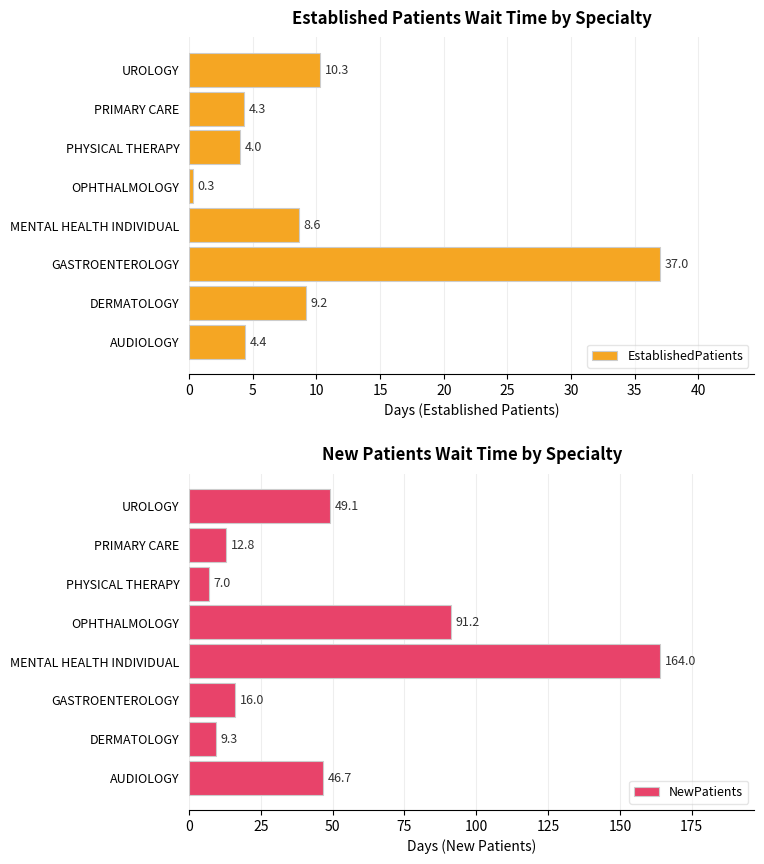

What is the label of the 7th bar from the left?

PRIMARY CARE